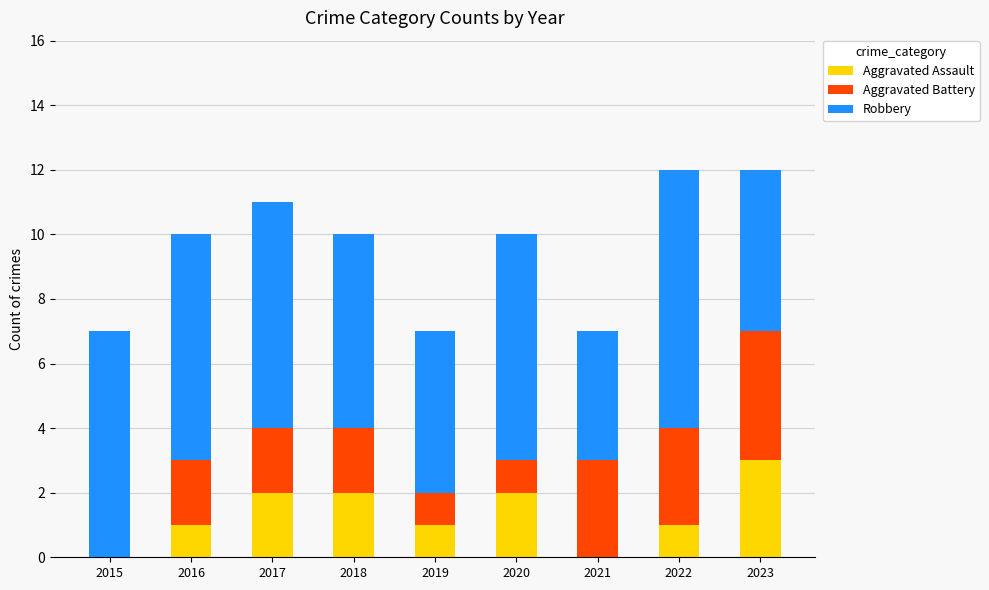

The value of Aggravated Assault at 2020 is 2. True or false?

True